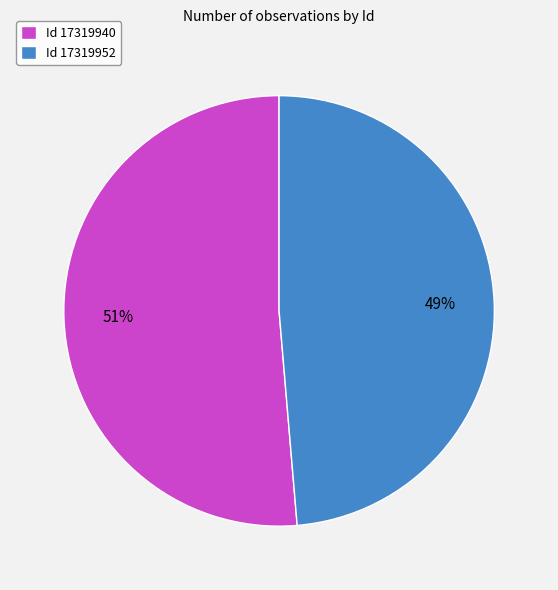

Which slice is the smallest?

Id 17319952